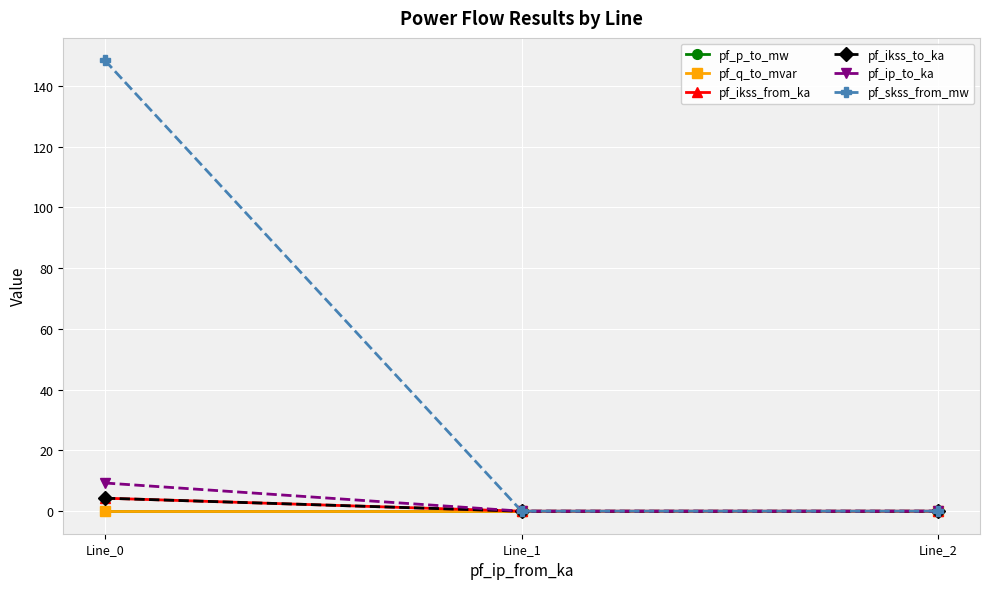

Is this an area chart (filled region under the line)?

No